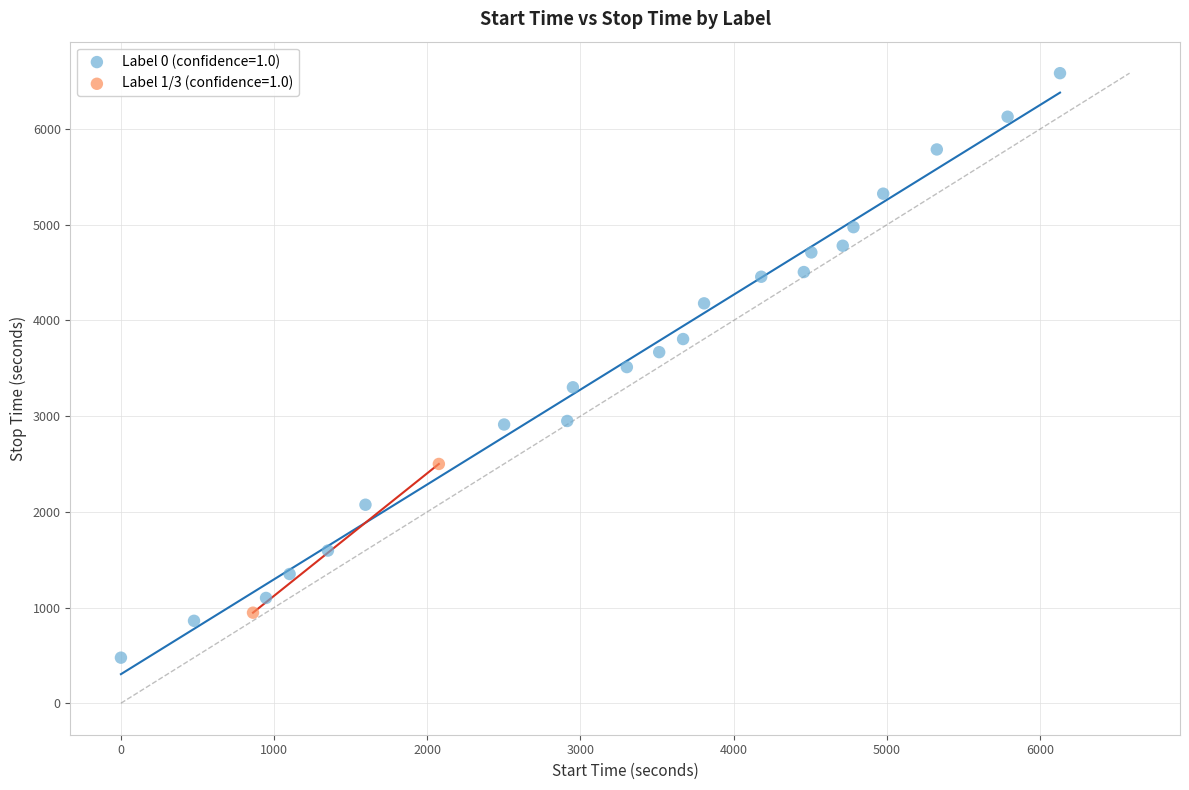

Which series contains the lowest Y value?

Label 0 (confidence=1.0)